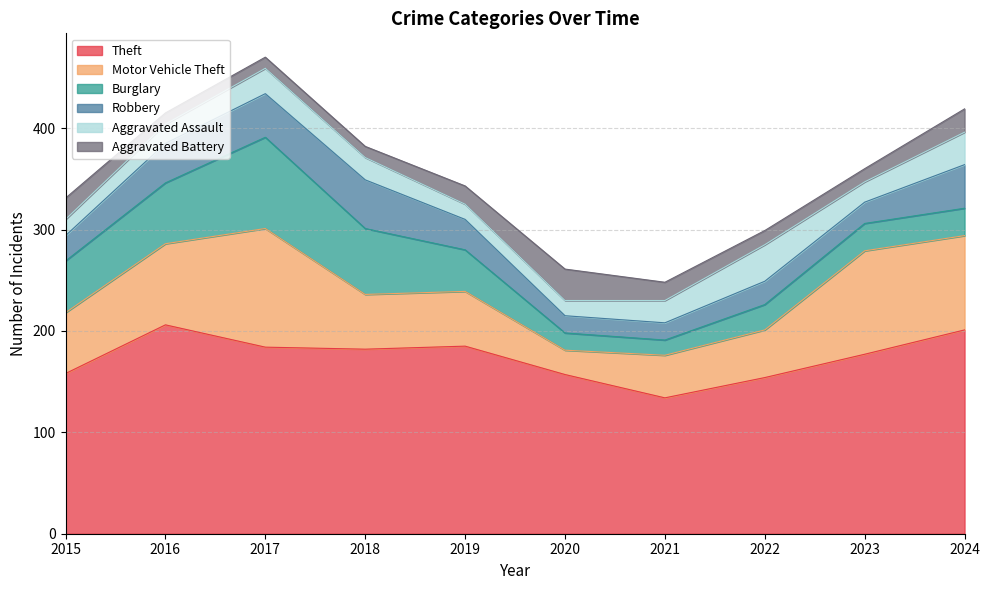

Where is the first local maximum for Burglary?

2017